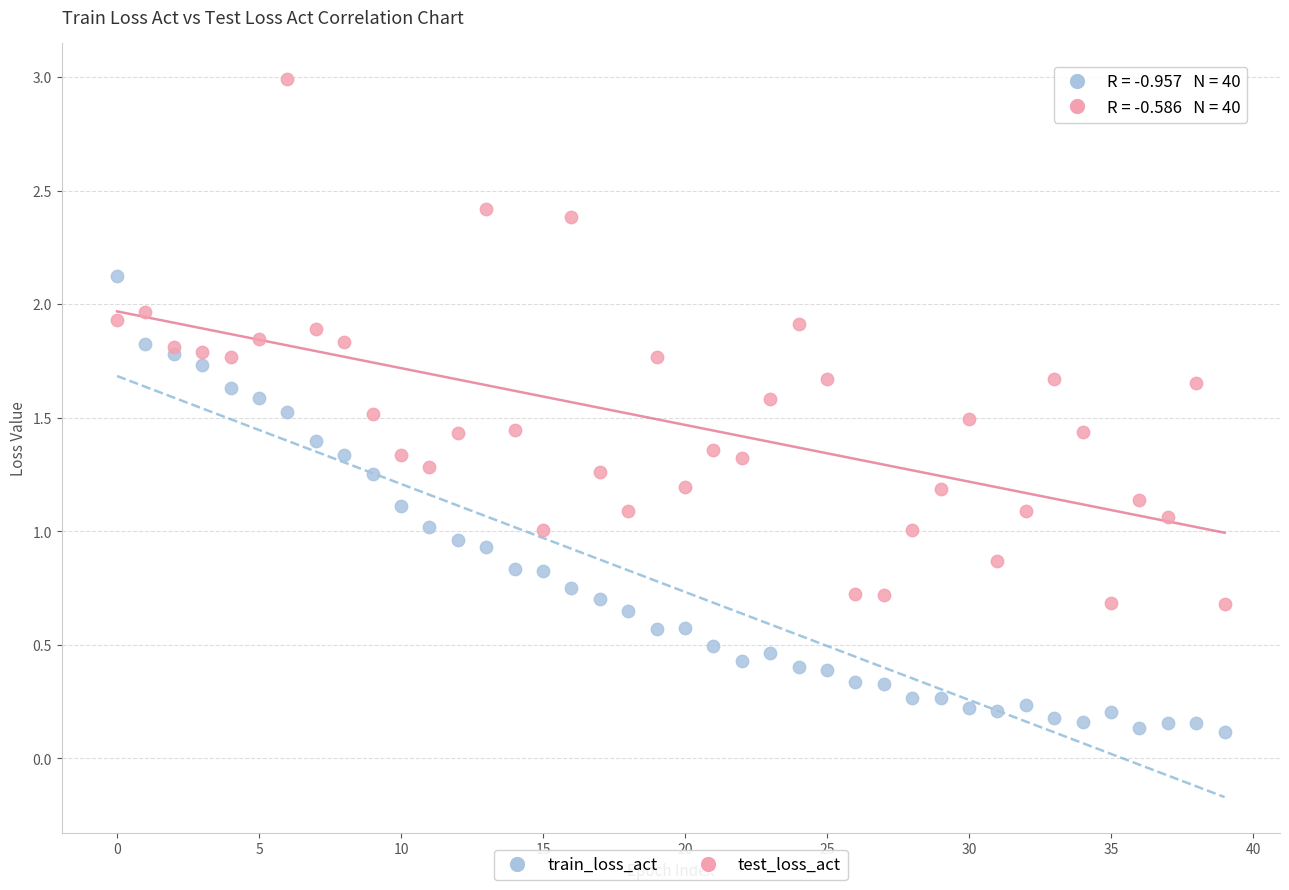

Which series has the widest spread of Y values?

test_loss_act